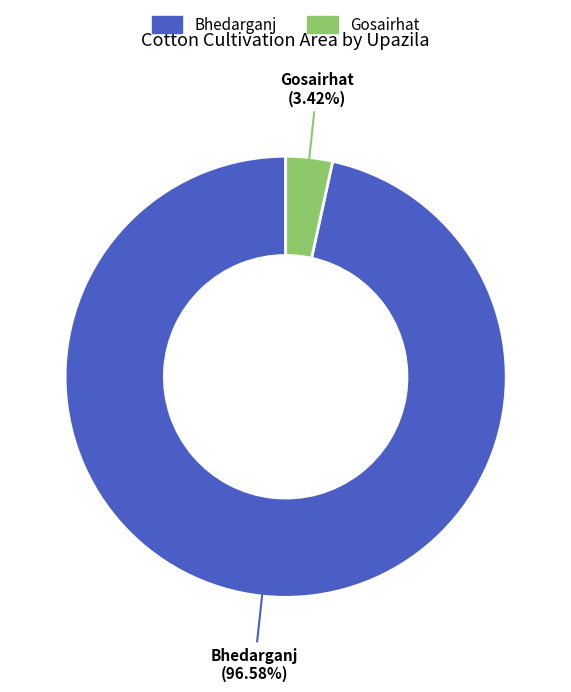

Combined, do Gosairhat and Bhedarganj account for over 50%?

Yes